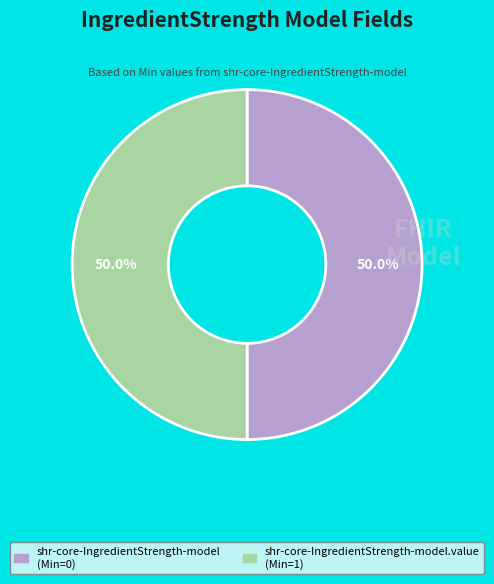

How much of the chart is everything except shr-core-IngredientStrength-model (Min=0)?

50.0%